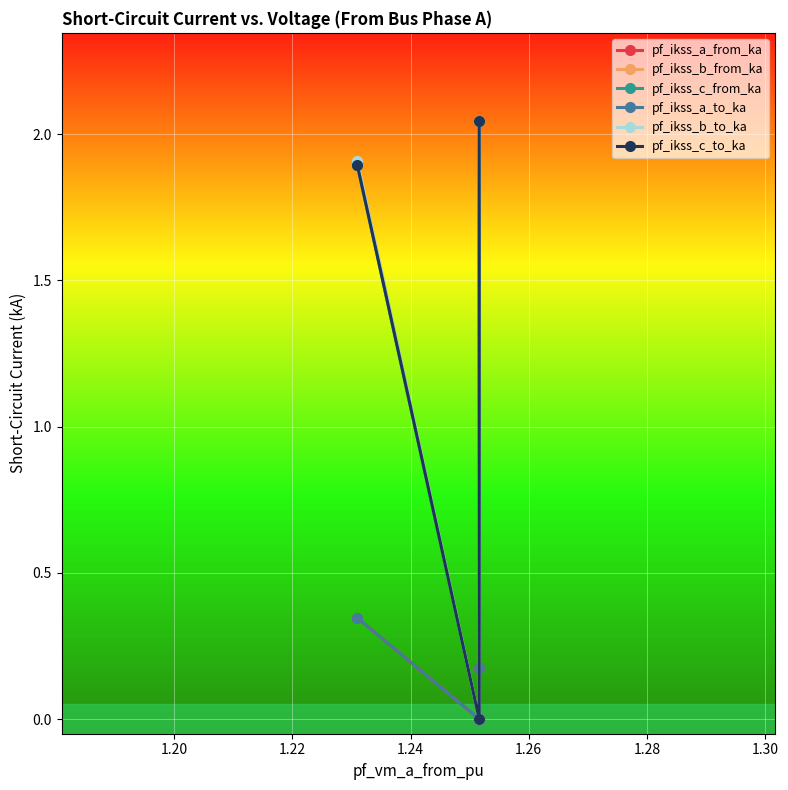

Which series has the largest range (max minus min)?

pf_ikss_b_from_ka